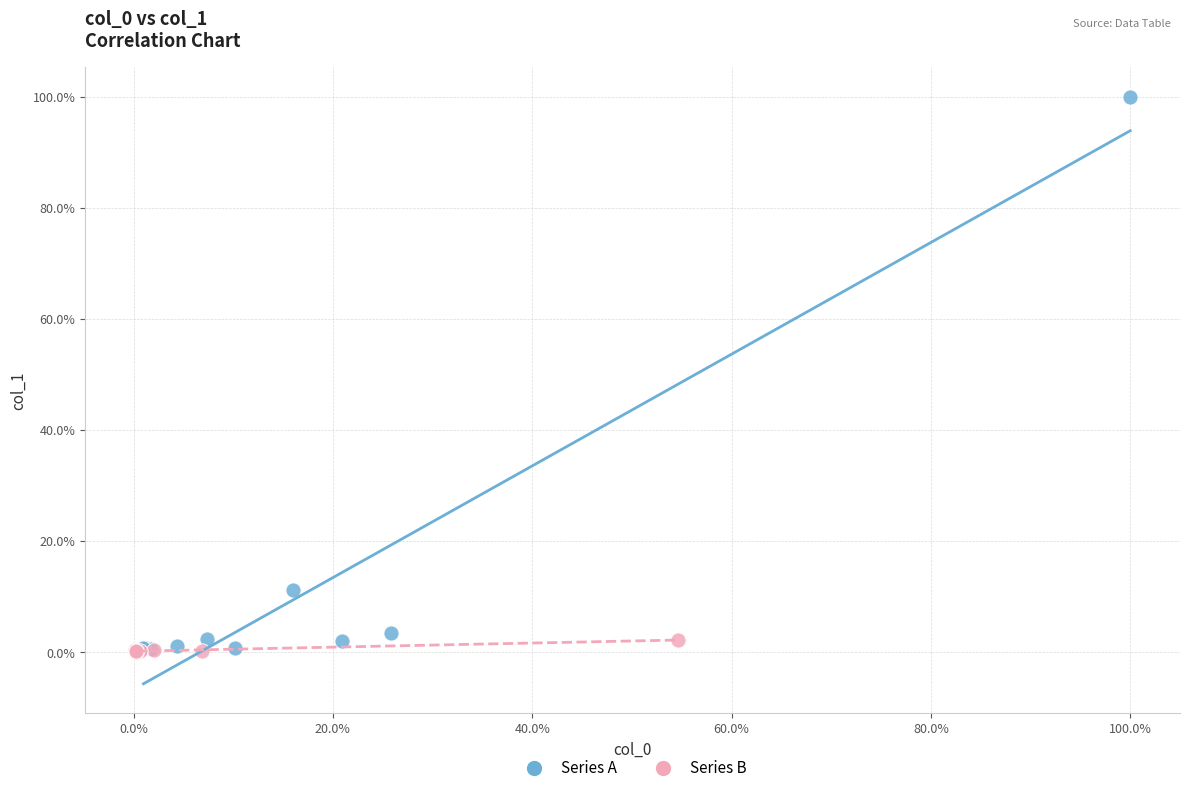

Which series contains the highest Y value?

Series A